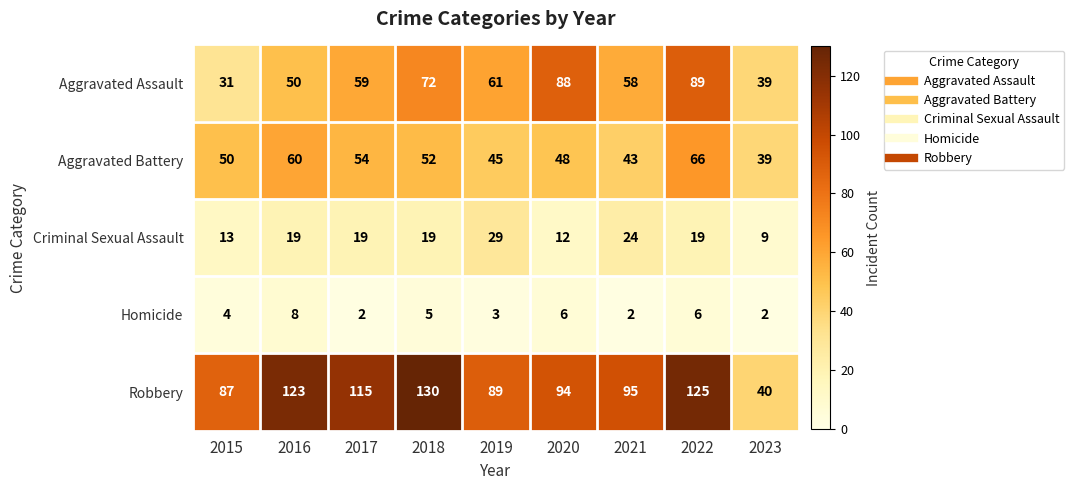

At how many categories does at least one series exceed 78?

8